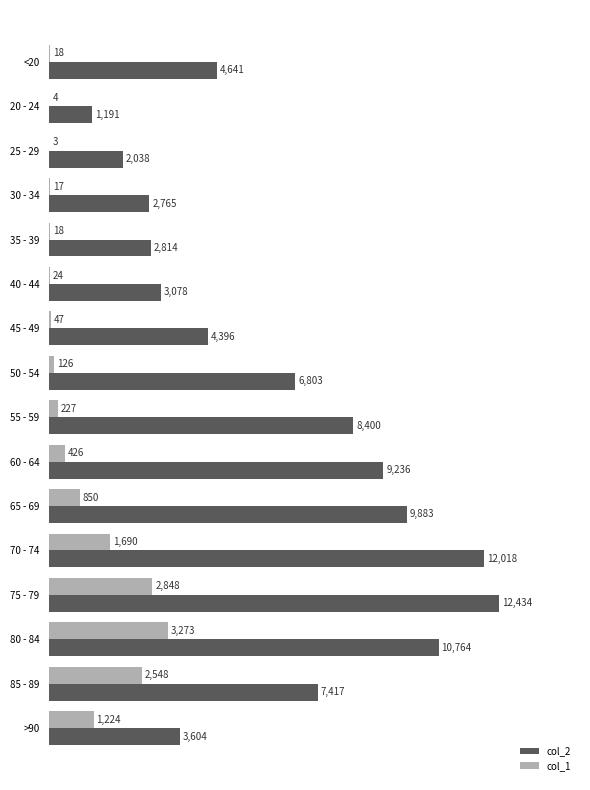

True or false: col_2 has a value of 2765 at 30 - 34.

True